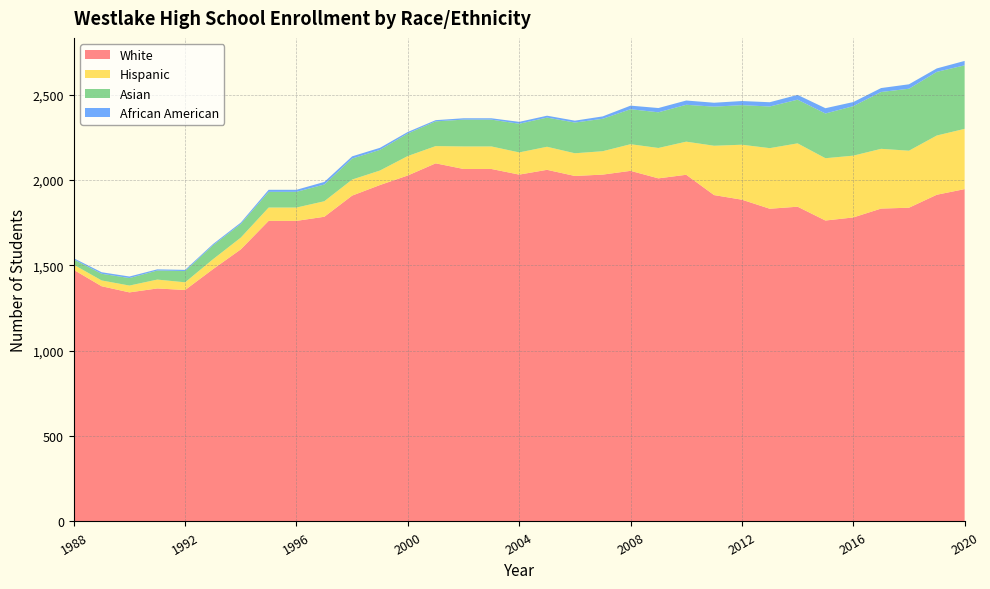

Reading right to left, extract all data points from this chart.

White: 2020=1947	2019=1914	2018=1838	2017=1833	2016=1781	2015=1763	2014=1844	2013=1832	2012=1885	2011=1912	2010=2031	2009=2010	2008=2054	2007=2032	2006=2024	2005=2060	2004=2032	2003=2065	2002=2065	2001=2098	2000=2027	1999=1971	1998=1909	1997=1785	1996=1761	1995=1761	1994=1594	1993=1478	1992=1356	1991=1365	1990=1342	1989=1378	1988=1474
Hispanic: 2020=353	2019=347	2018=334	2017=350	2016=362	2015=365	2014=371	2013=355	2012=322	2011=289	2010=194	2009=178	2008=156	2007=137	2006=133	2005=135	2004=130	2003=132	2002=132	2001=101	2000=114	1999=85	1998=94	1997=91	1996=78	1995=78	1994=69	1993=58	1992=45	1991=52	1990=40	1989=34	1988=30
Asian: 2020=372	2019=373	2018=363	2017=333	2016=290	2015=262	2014=256	2013=244	2012=232	2011=229	2010=216	2009=209	2008=205	2007=190	2006=180	2005=171	2004=168	2003=157	2002=157	2001=145	2000=132	1999=121	1998=123	1997=98	1996=92	1995=92	1994=80	1993=82	1992=66	1991=53	1990=44	1989=39	1988=31
African American: 2020=26	2019=20	2018=26	2017=23	2016=24	2015=31	2014=28	2013=25	2012=24	2011=23	2010=25	2009=25	2008=21	2007=14	2006=11	2005=11	2004=11	2003=8	2002=8	2001=7	2000=9	1999=12	1998=13	1997=15	1996=12	1995=12	1994=8	1993=7	1992=7	1991=7	1990=9	1989=9	1988=7